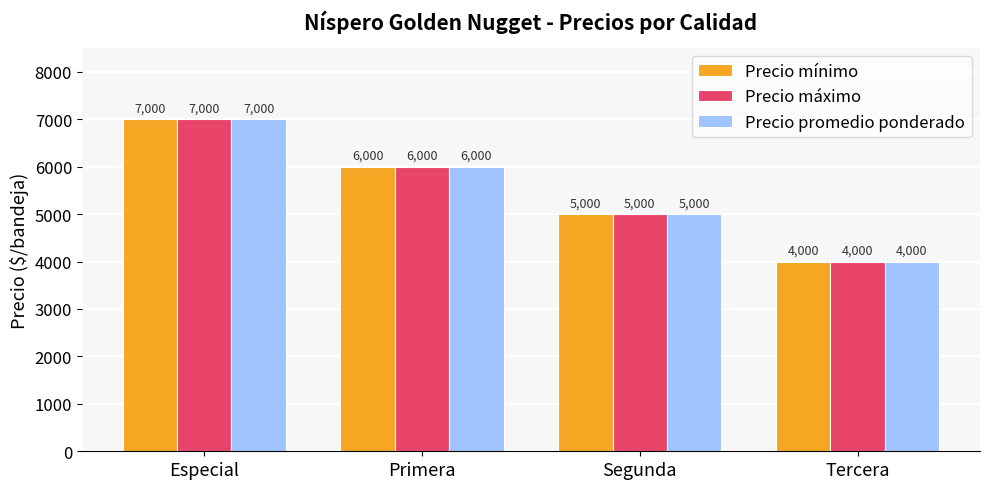

What is the maximum value shown in the chart?

7000